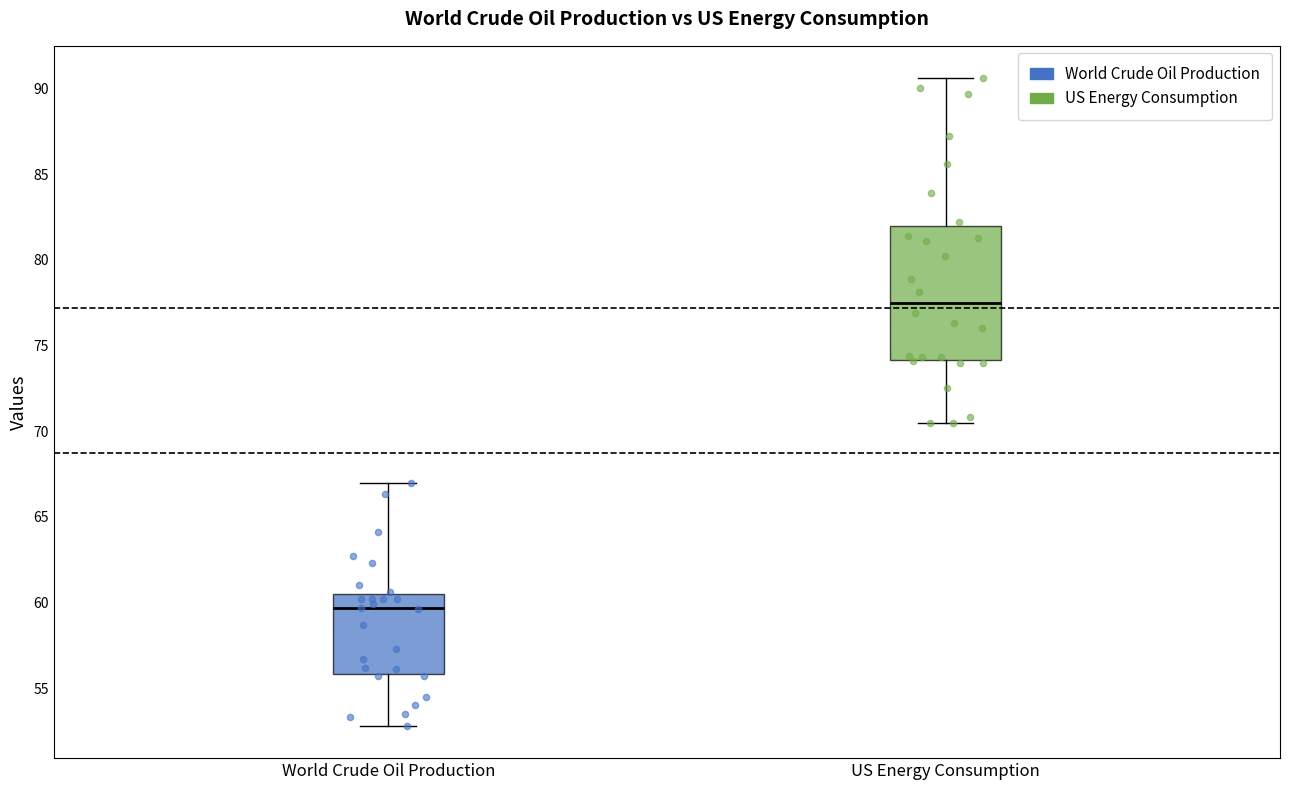

Reading left to right, transcribe this box plot: for each box, give where its median line is, the range the box spans, and where its two whiskers end, as read against the y-axis. The values are not printed on the chart, so give them approximately, as read against the axis.

World Crude Oil Production: median 59.5, box 56.0 to 60.5, whiskers 53.0 to 67.0
US Energy Consumption: median 77.5, box 74.0 to 82.0, whiskers 70.5 to 90.5